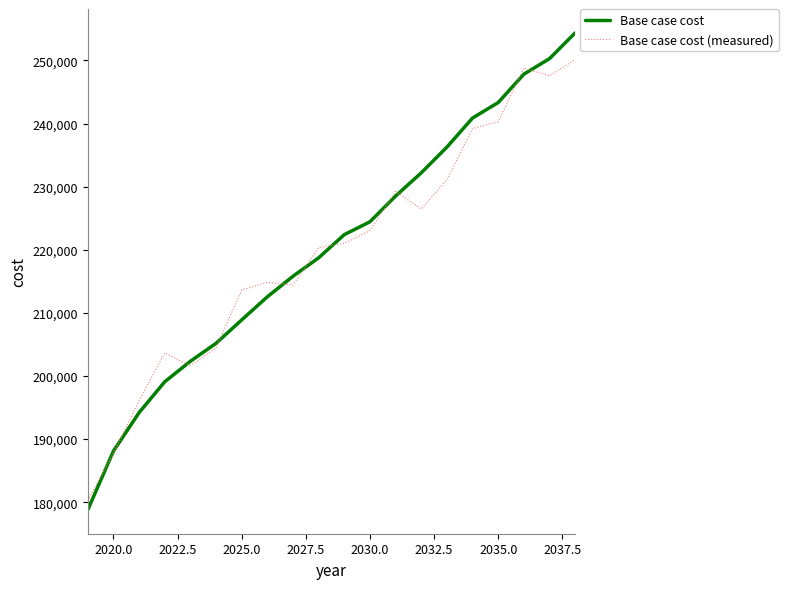

What is the minimum value for Base case cost (measured)?

180274.1